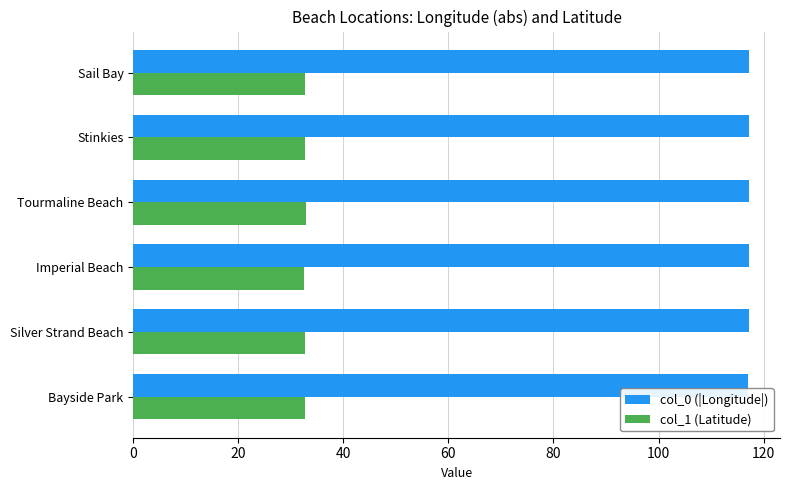

What is the difference between the highest and lowest values at Stinkies?

84.4